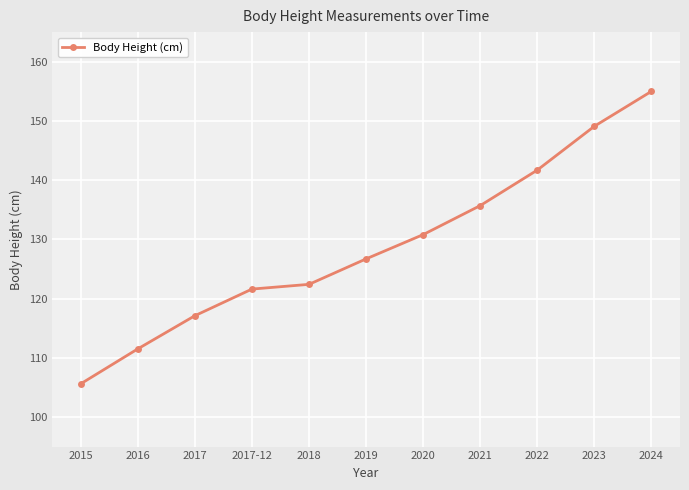

What is the average value?

128.8